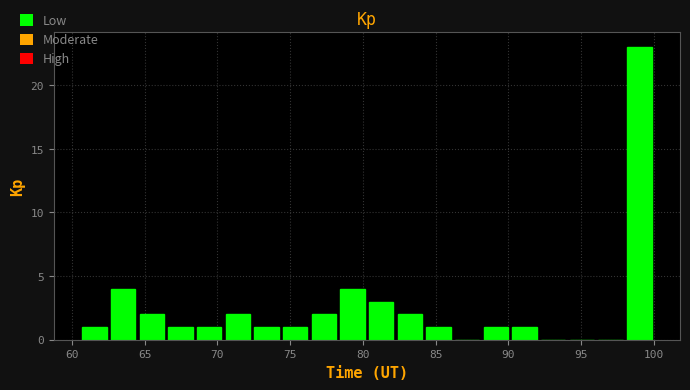

Around what value on the x-axis is the tallest bar? Give the approximate position of its centre, as read against the axis.

99.0